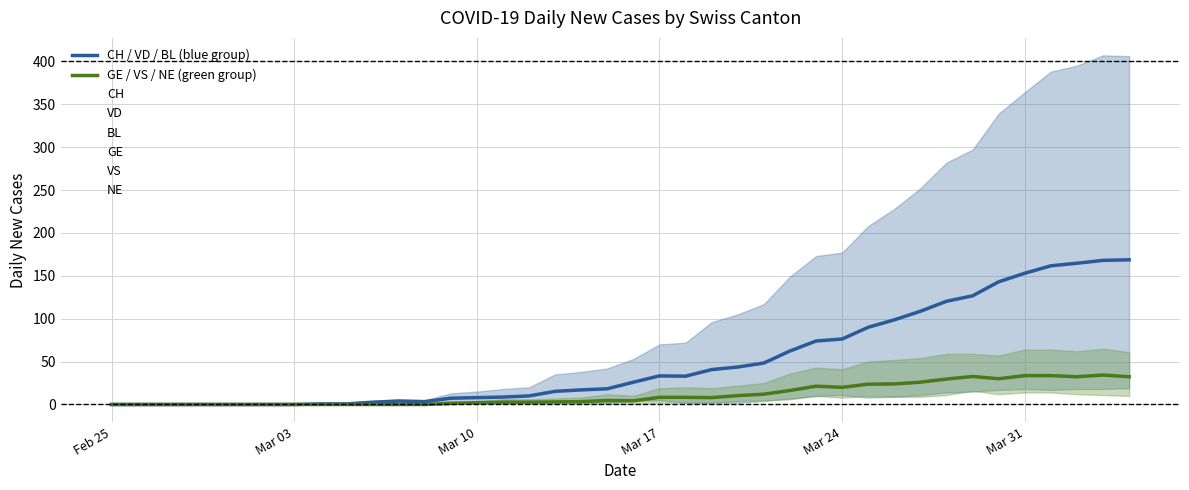

How many interior local peaks does the GE / VS / NE (green group) series have?

4